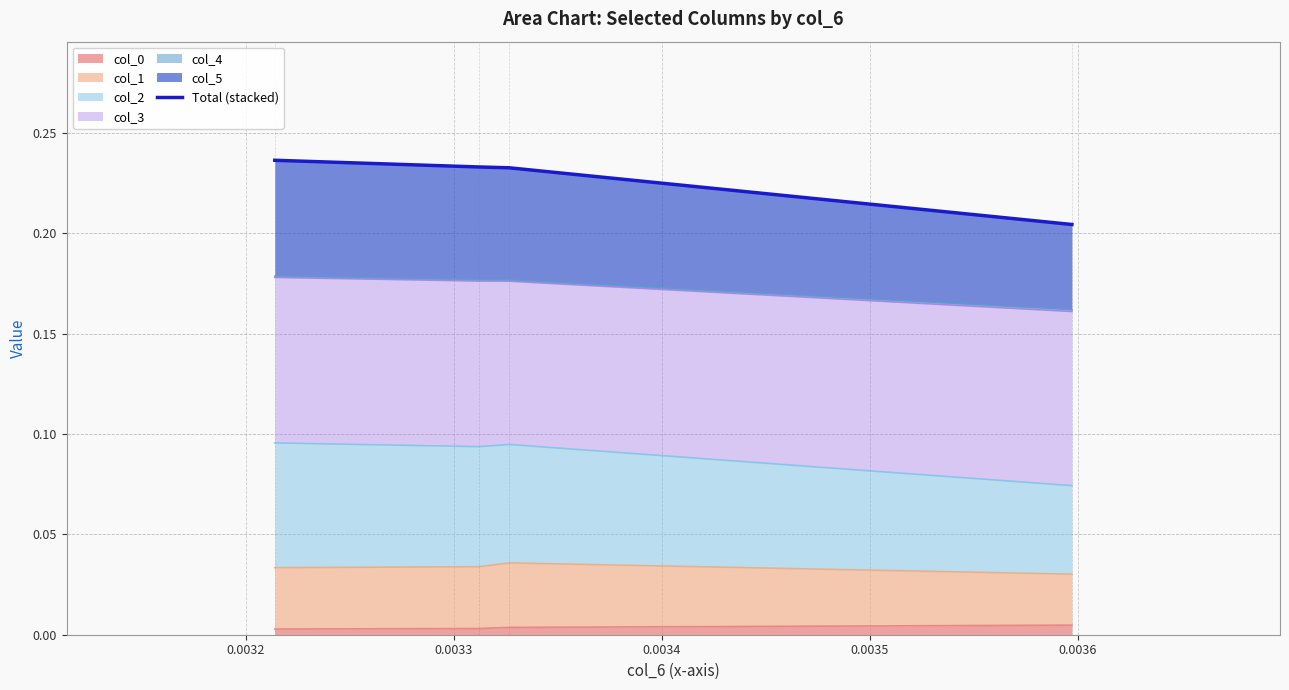

True or false: col_0 has more than 2 points higher than both neighbors.

False